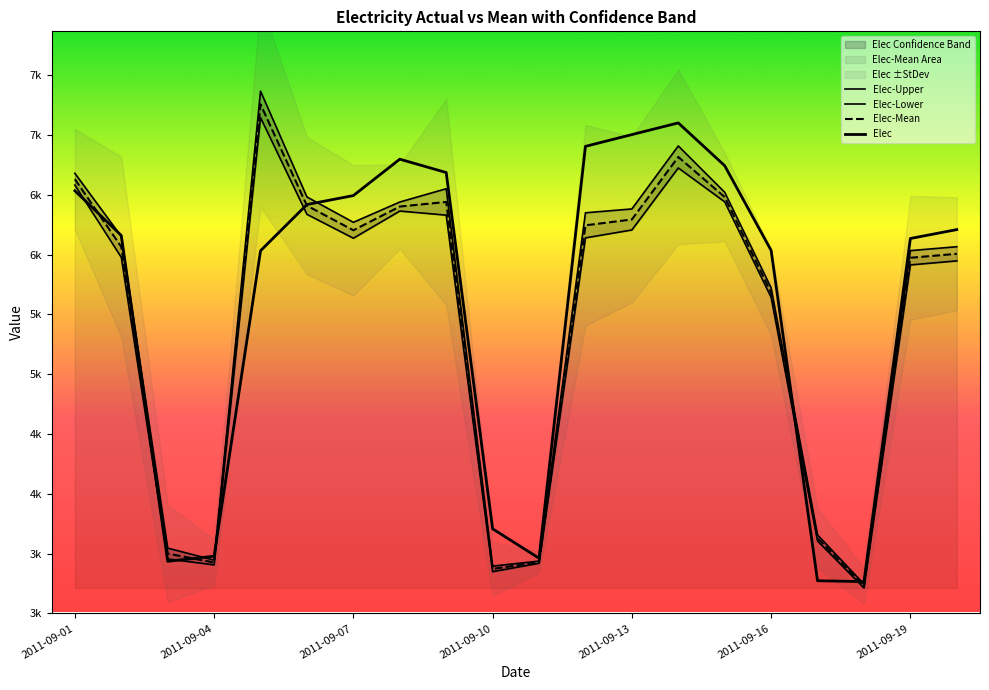

The value of Elec at 10 is 1537.2. True or false?

False